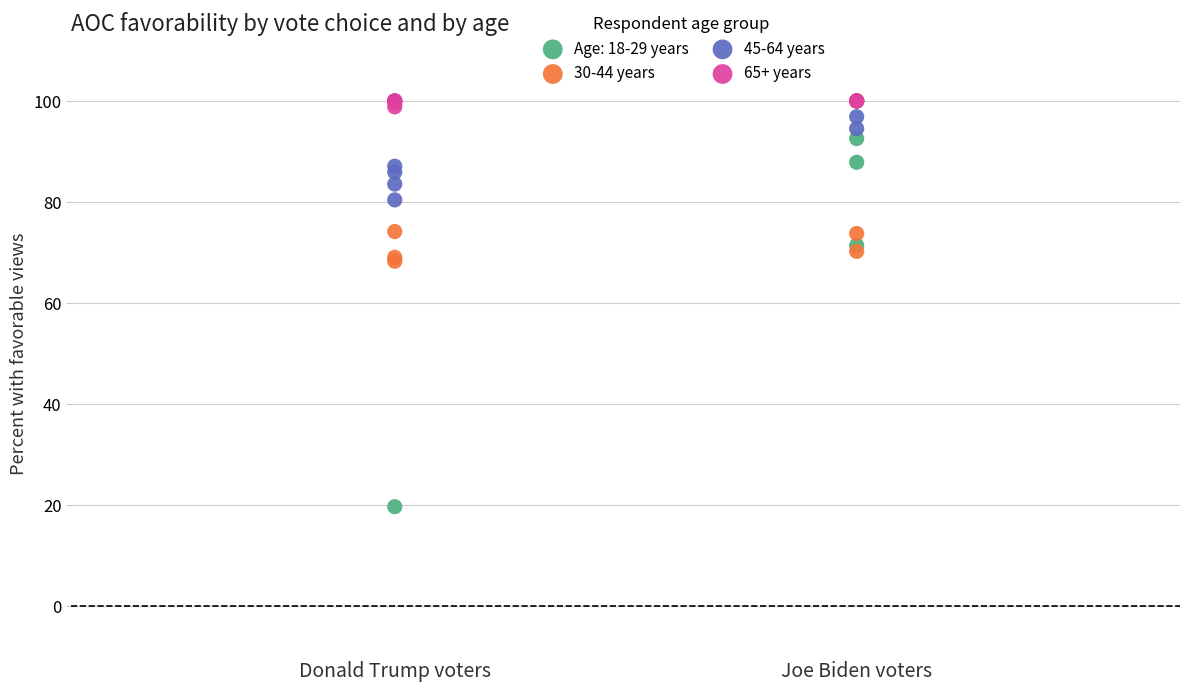

Which series has the largest Y range (max minus min)?

Age: 18-29 years